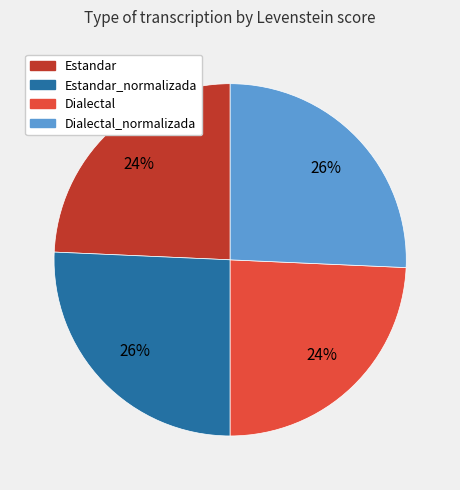

To the nearest percent, what is the average slice percentage?

25%